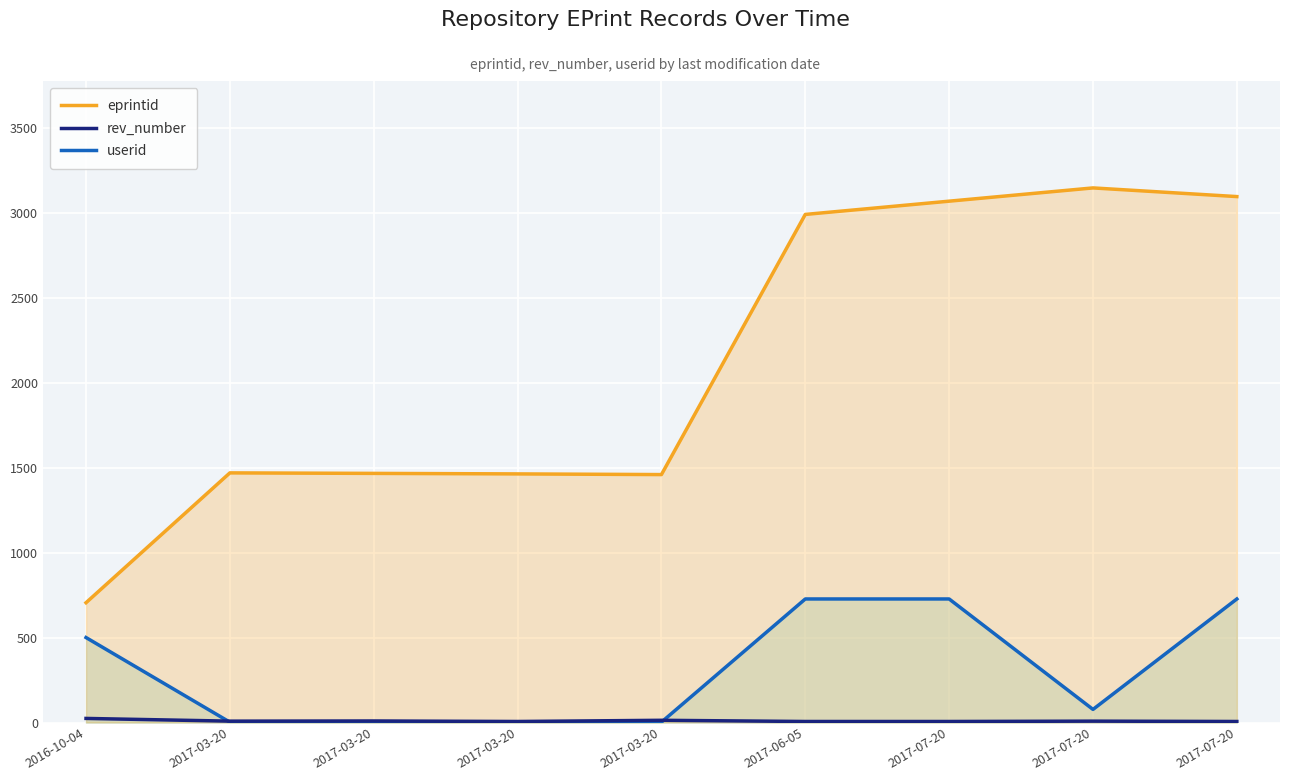

At which label does userid first exceed 77?

2016-10-04